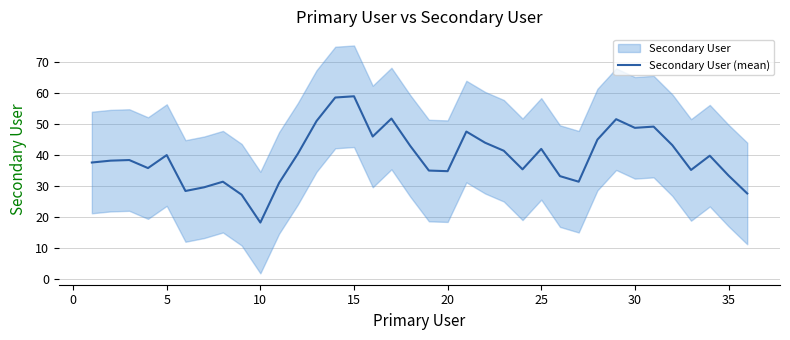

The value of Secondary User (mean) at 30 is 48.8. True or false?

True